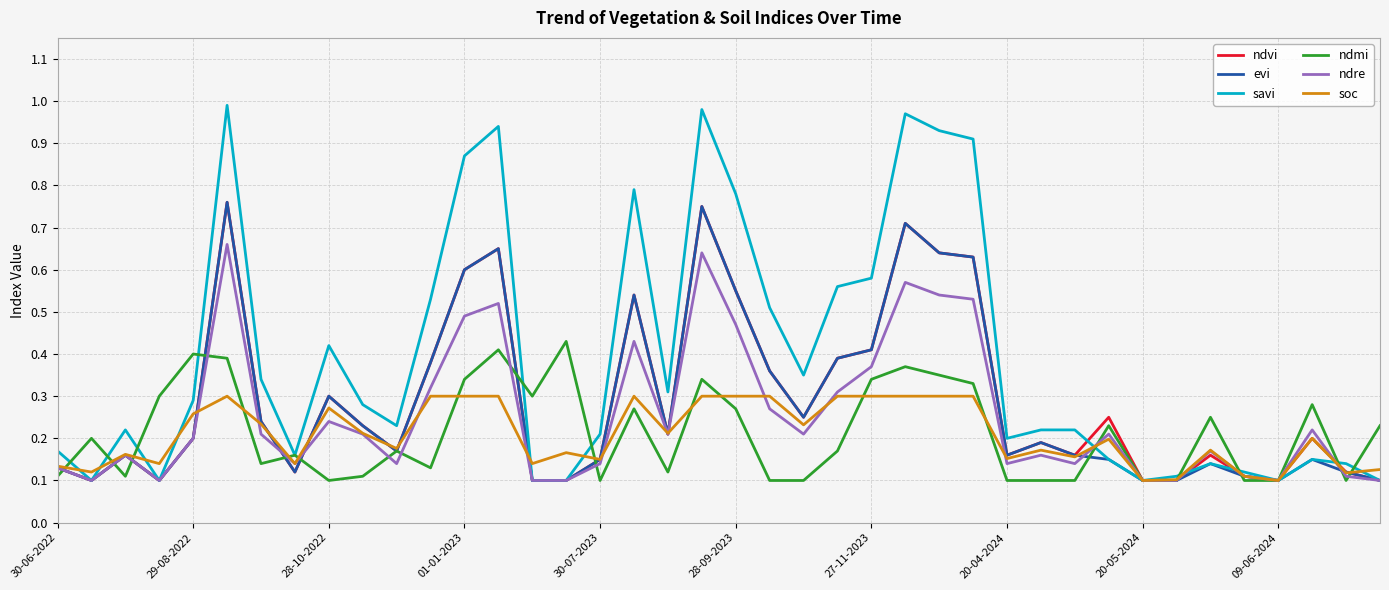

Which series has the largest range (max minus min)?

savi